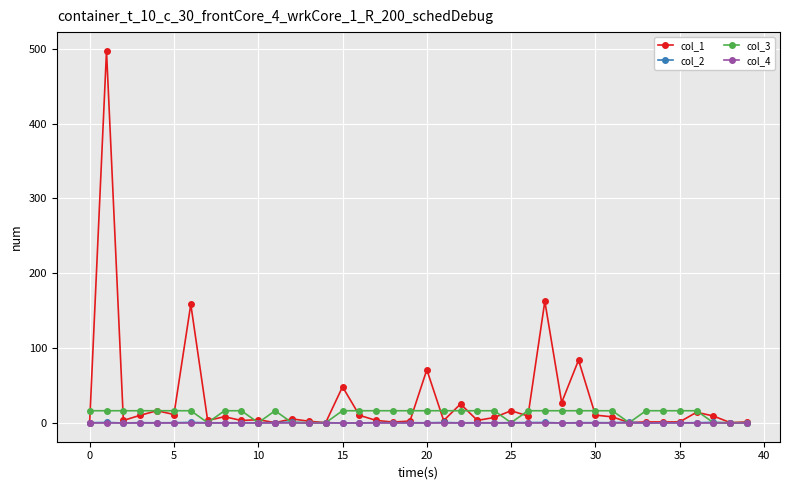

What is the maximum value shown in the chart?

497.7